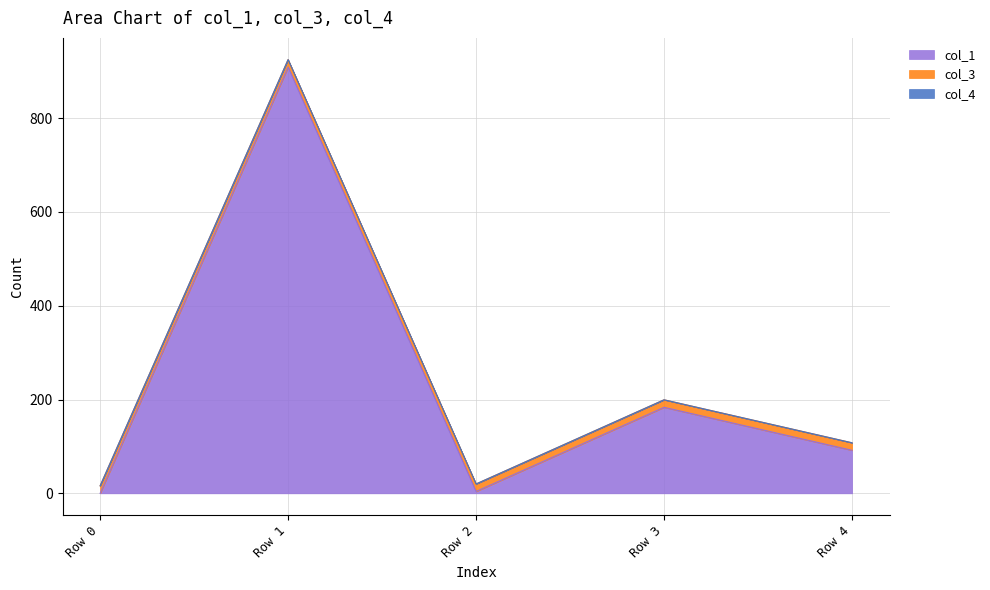

Does the chart have visible grid lines?

Yes